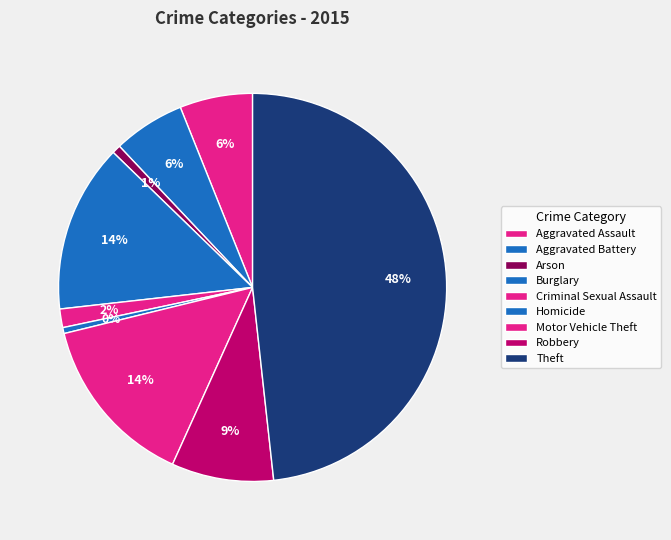

Does Robbery represent more than half of the total?

No